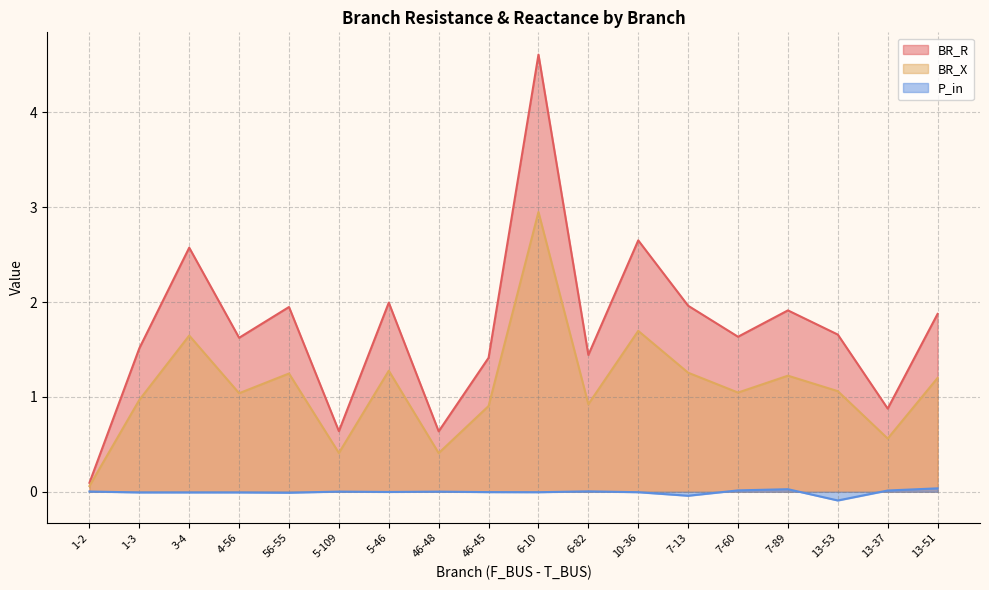

How many lines are shown in the chart?

3